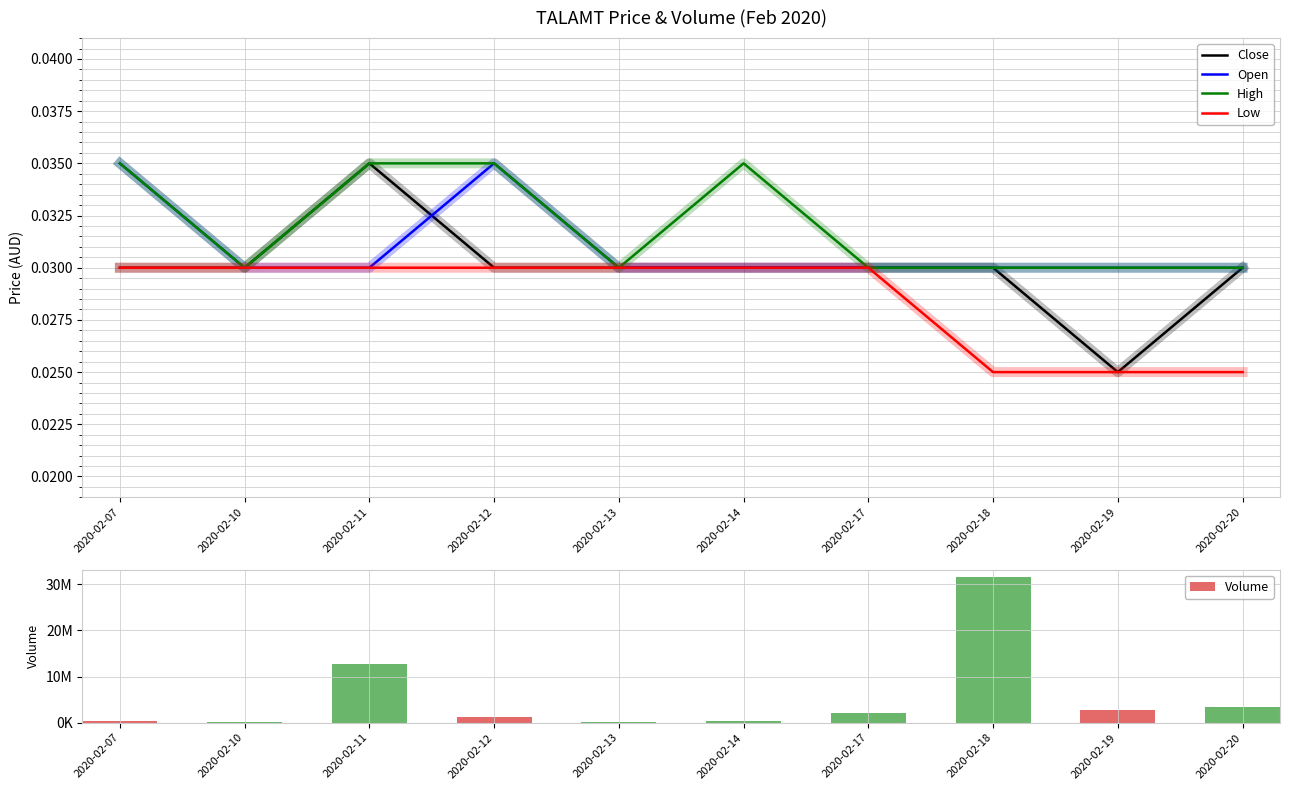

Between 2020-02-12 and 2020-02-20, which series saw the biggest shift?

Volume